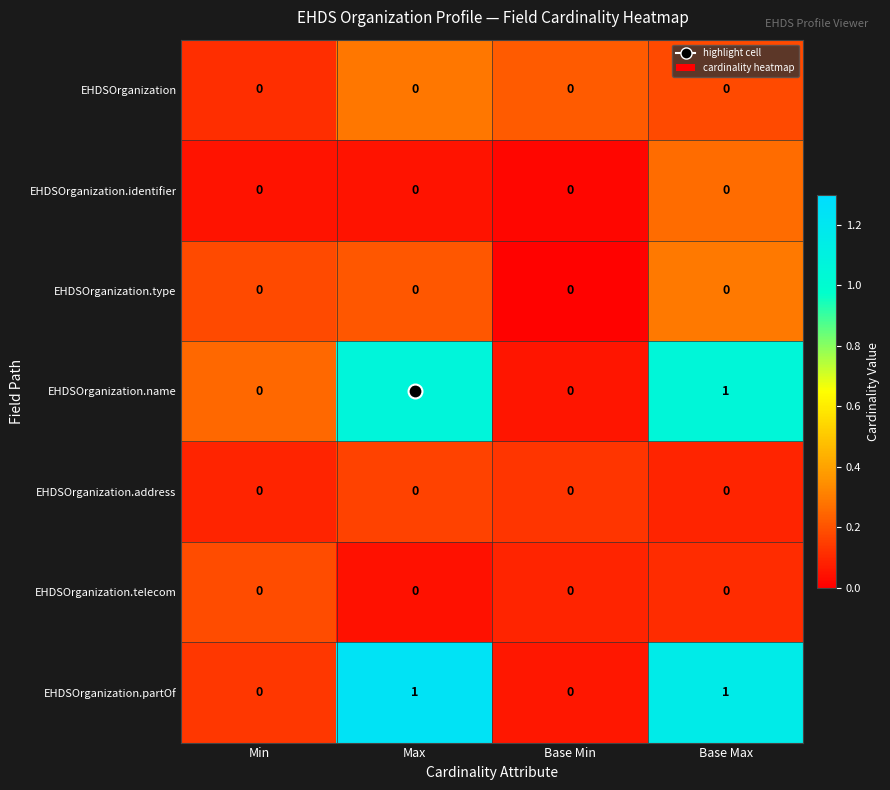

True or false: EHDSOrganization.type has a value of 0 at Max.

True